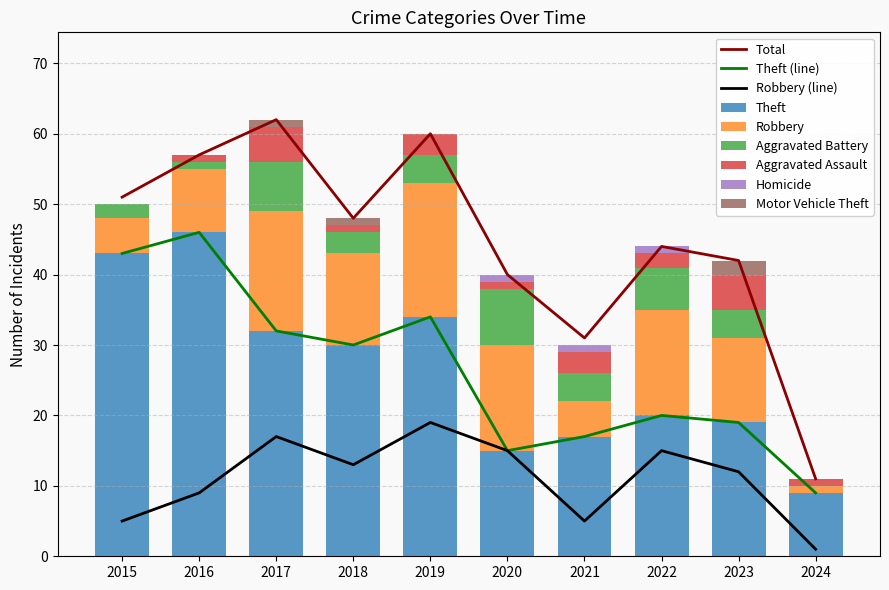

What is the total value across all series at 2016?

57